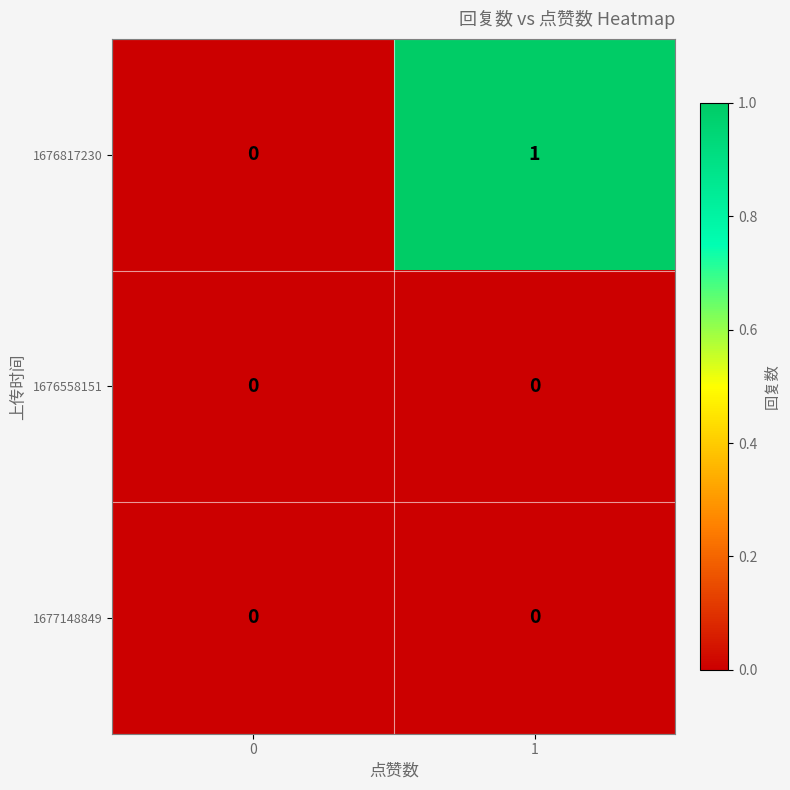

True or false: 1676558151 has a value of 0 at 1.

True